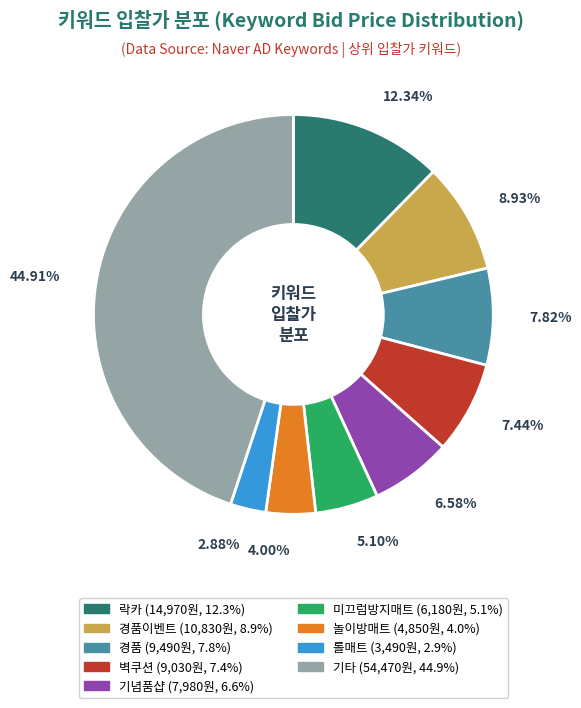

To the nearest percent, what is the average slice percentage?

11%